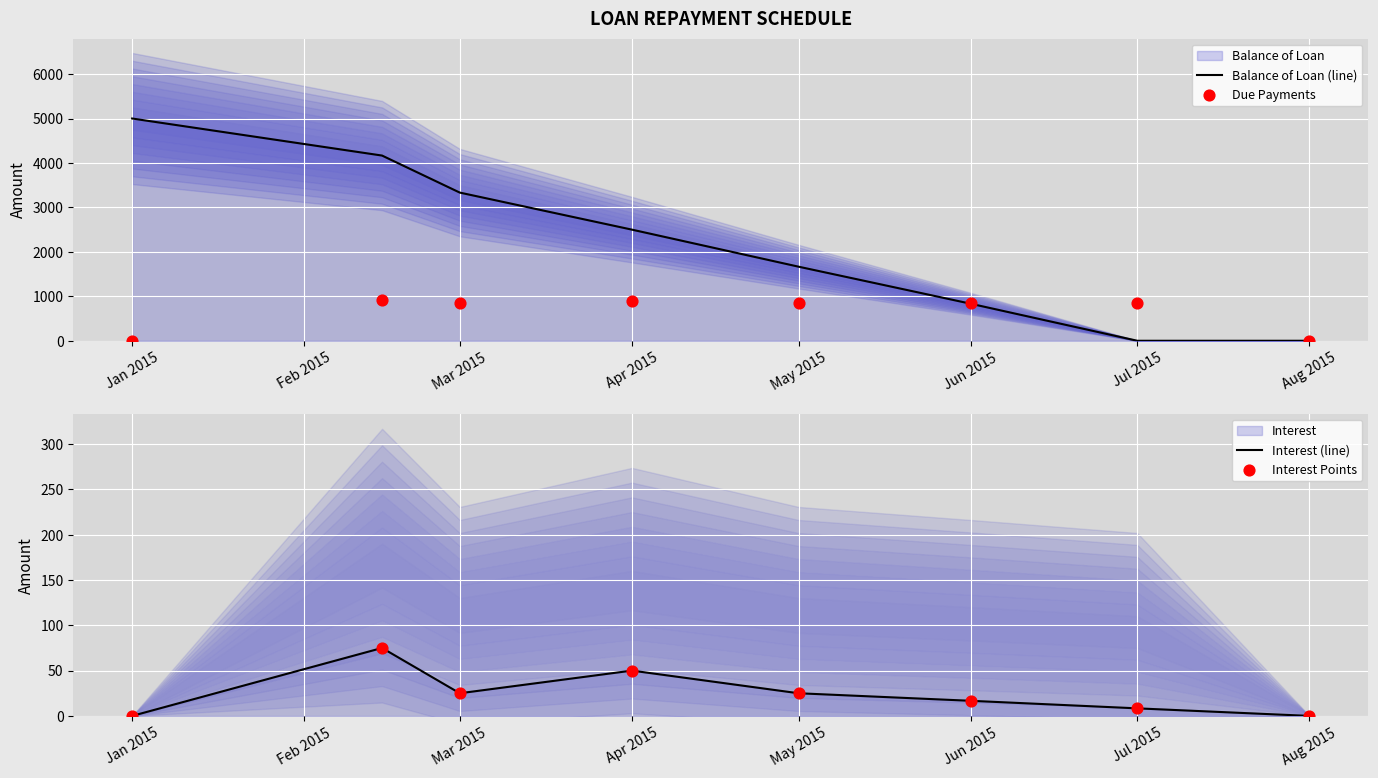

Which series contains the lowest Y value?

Balance of Loan (line)